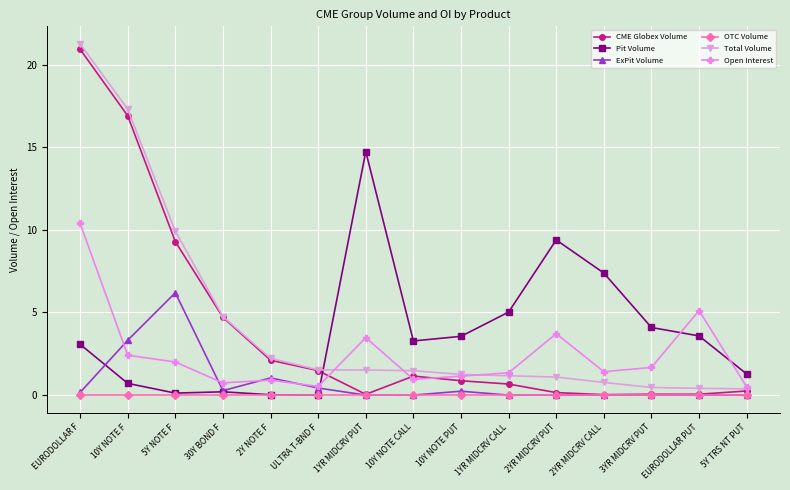

Which series has the widest spread of values?

CME Globex Volume